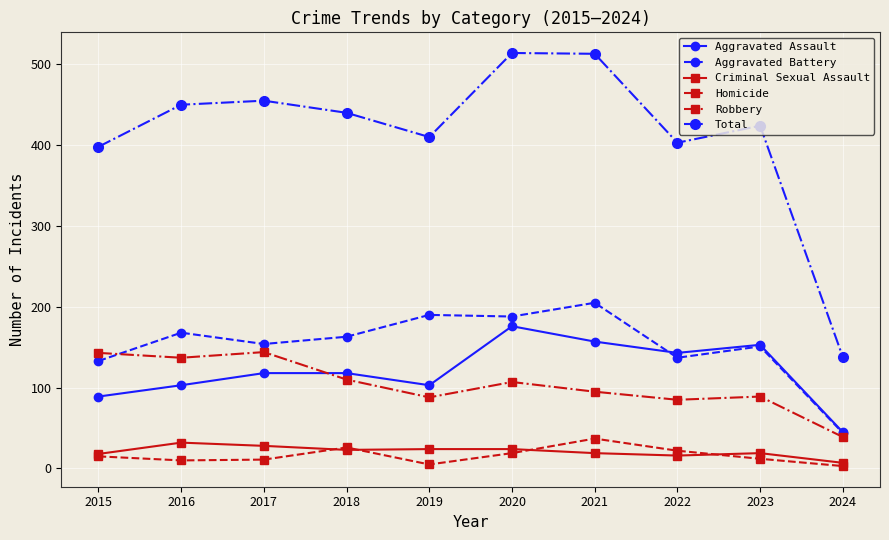

True or false: Criminal Sexual Assault and Aggravated Assault cross at least once.

False